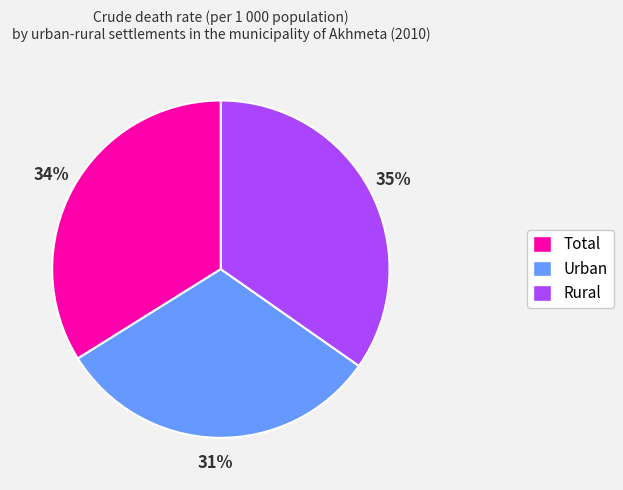

True or false: Urban accounts for 26% of the total.

False